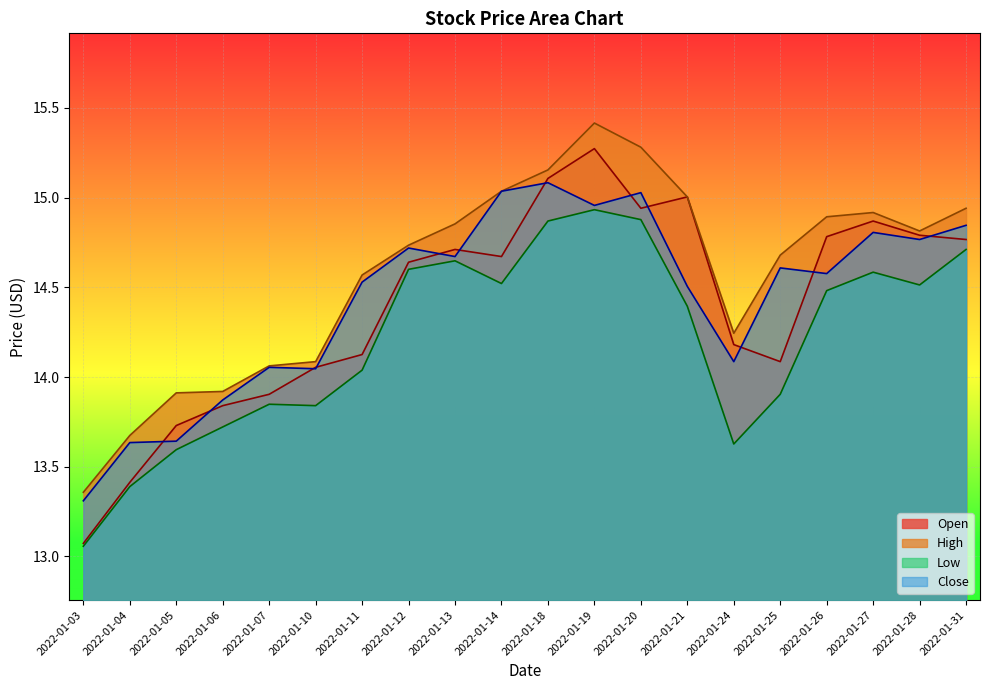

What is the approximate value of High at 2022-01-21?

15.0